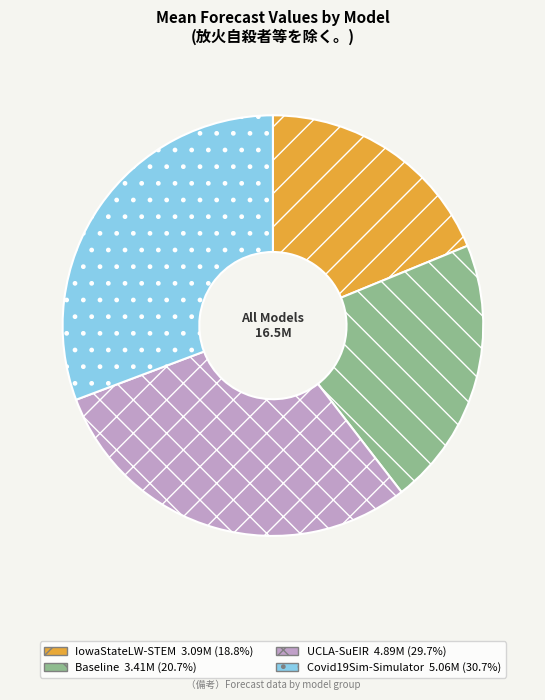

What is the ratio of the value at IowaStateLW-STEM to the value at Covid19Sim-Simulator?

0.6